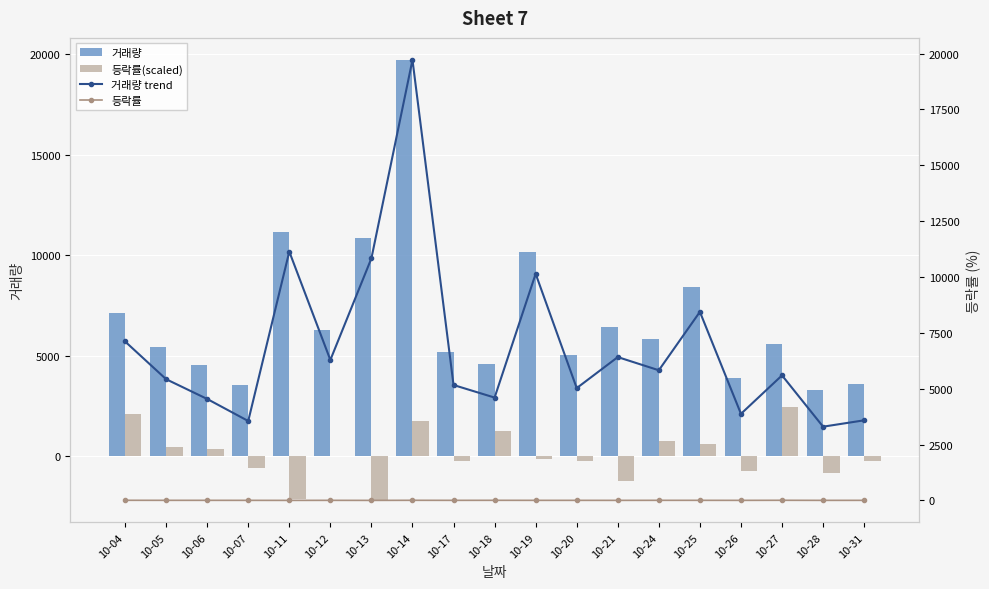

At which category is the sum across all series the highest?

10-14